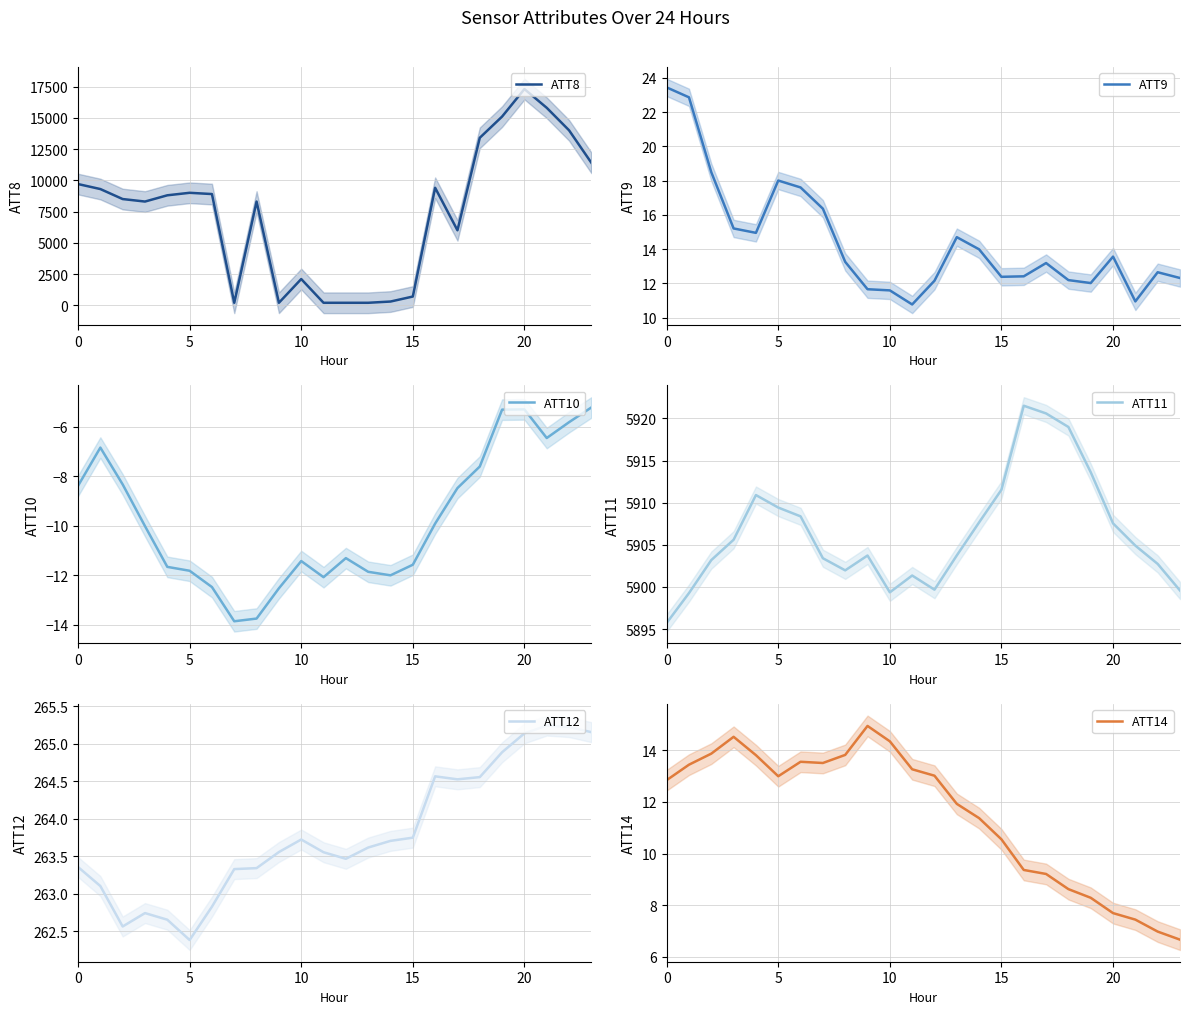

Between 9 and 17, which is larger?

17